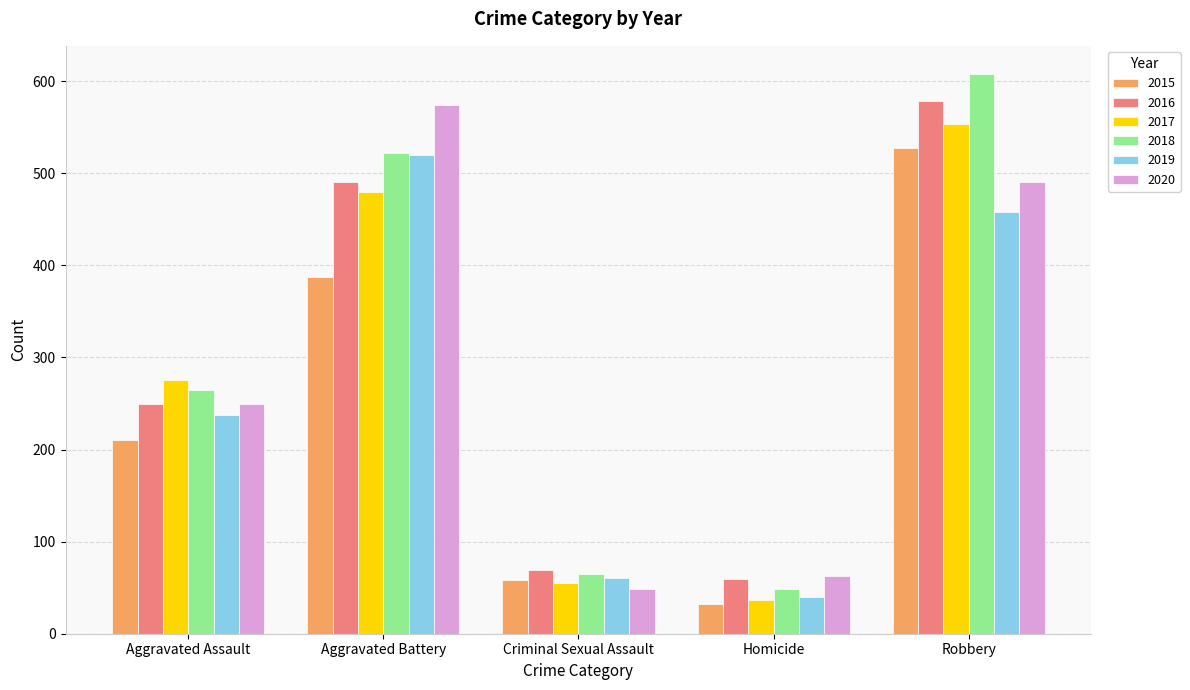

Are the bars grouped side by side (vs. stacked)?

Yes